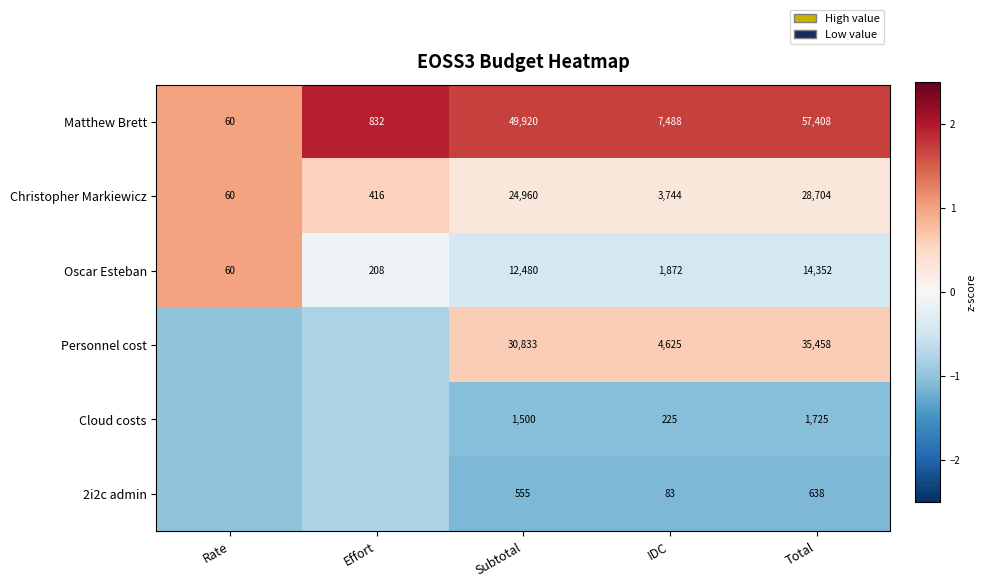

Where does the Christopher Markiewicz series first go above 3744?

Subtotal